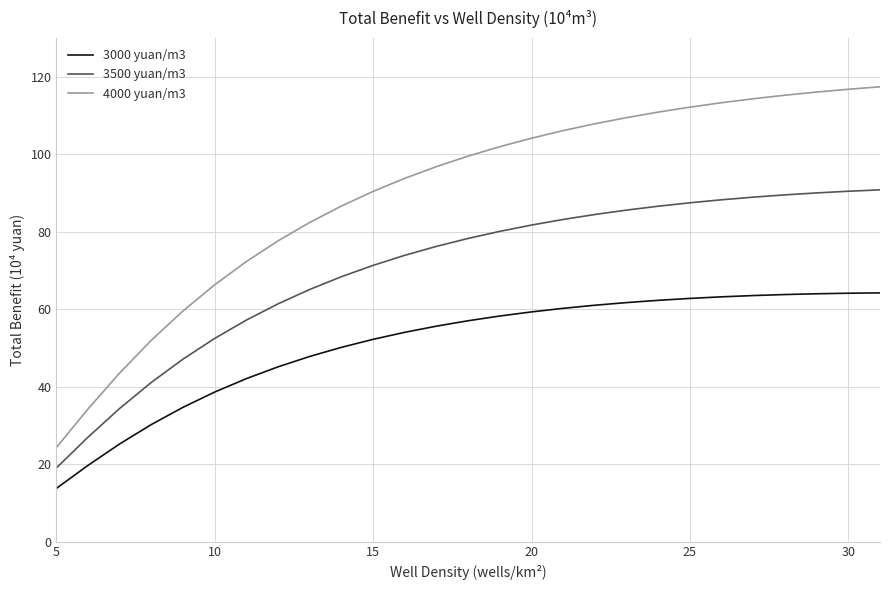

Rank the series by their average value, from lowest to highest.

3000 yuan/m3, 3500 yuan/m3, 4000 yuan/m3